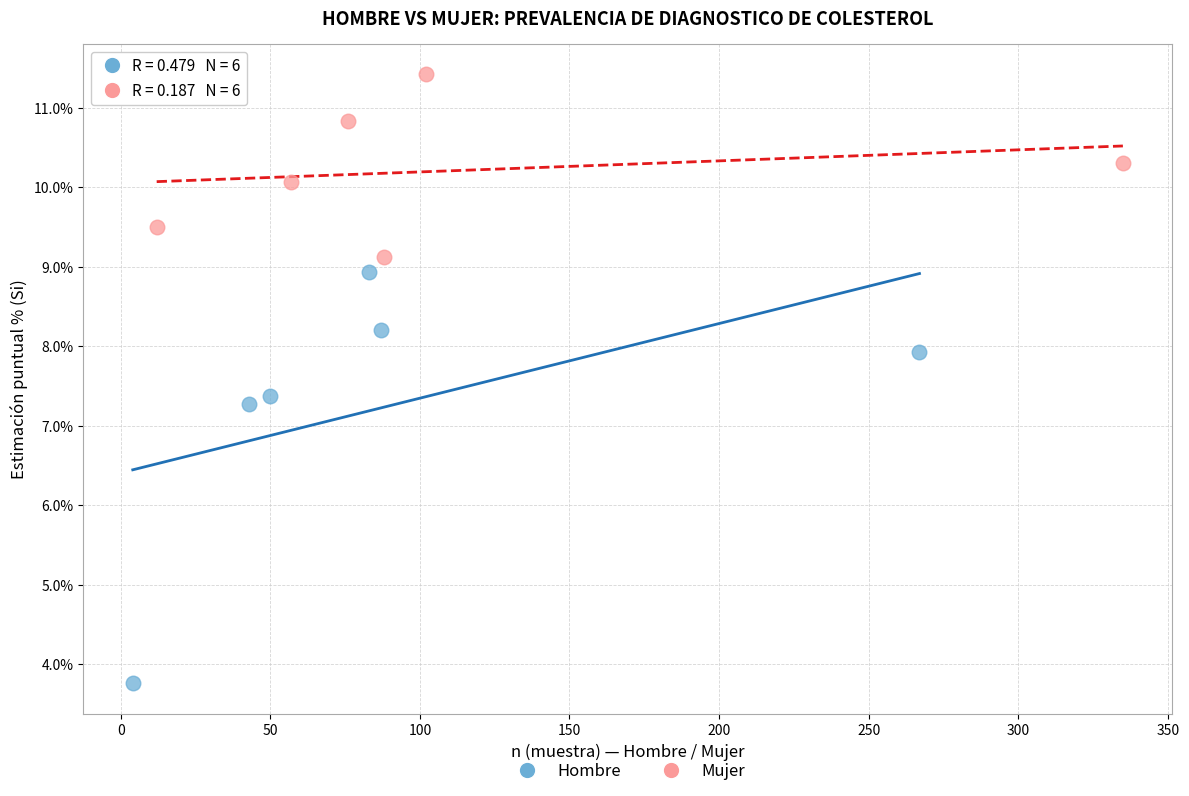

Which series has the largest Y range (max minus min)?

Hombre